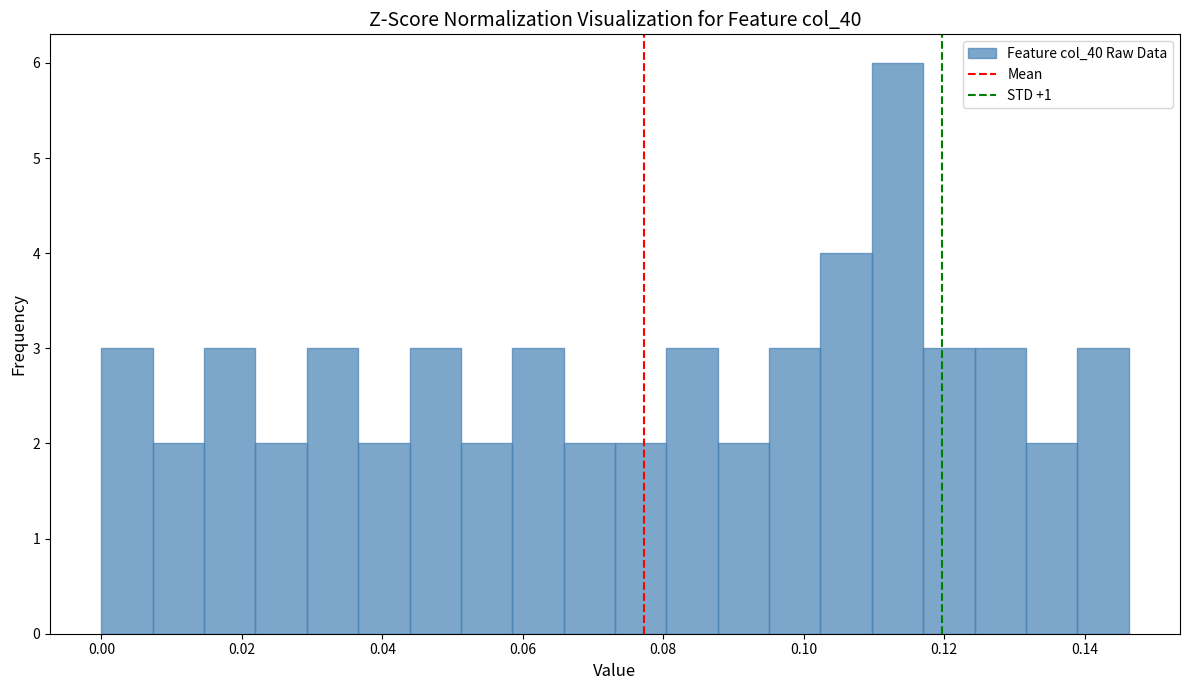

Read against the x-axis, roughly where is the centre of the tallest bar?

0.114